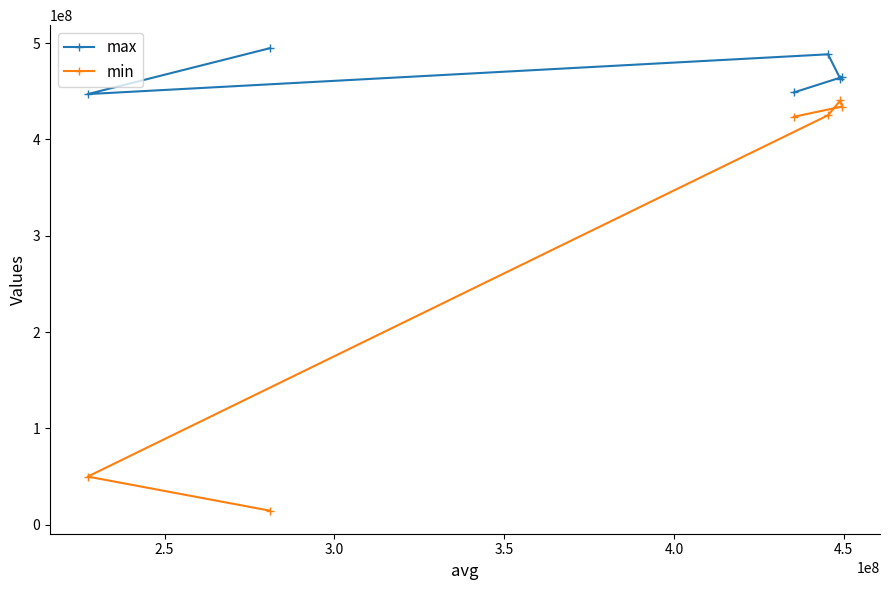

What are all the series names shown in the legend?

max, min